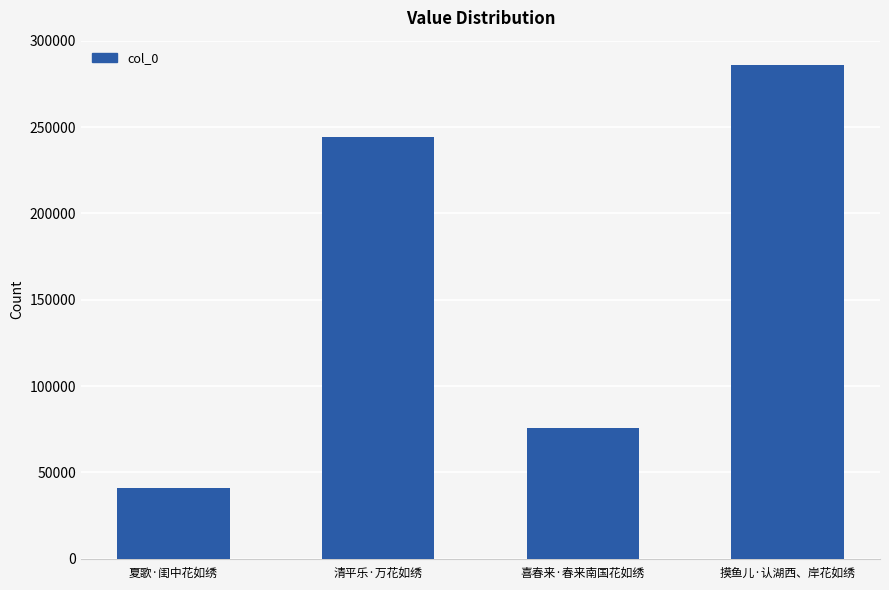

Does the chart contain any negative values?

No